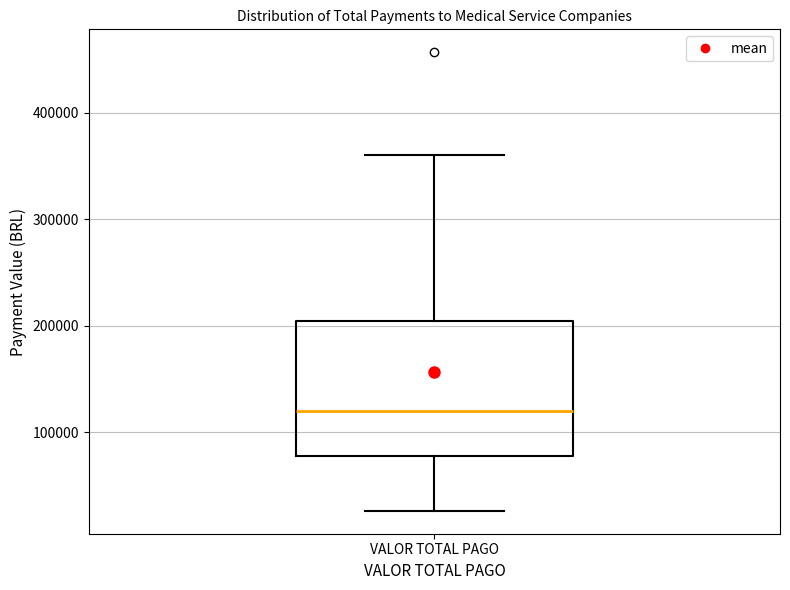

Where does the median line of the box for VALOR TOTAL PAGO sit on the y-axis? The values are not printed on the chart, so give them approximately, as read against the axis.

120000